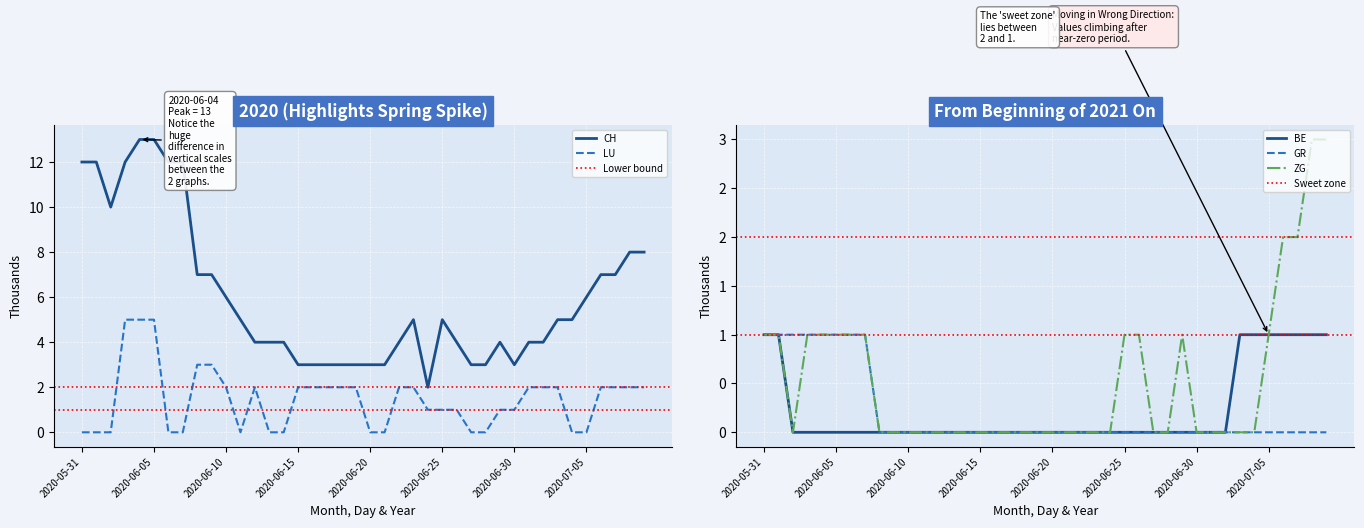

Which series has the widest spread of values?

CH